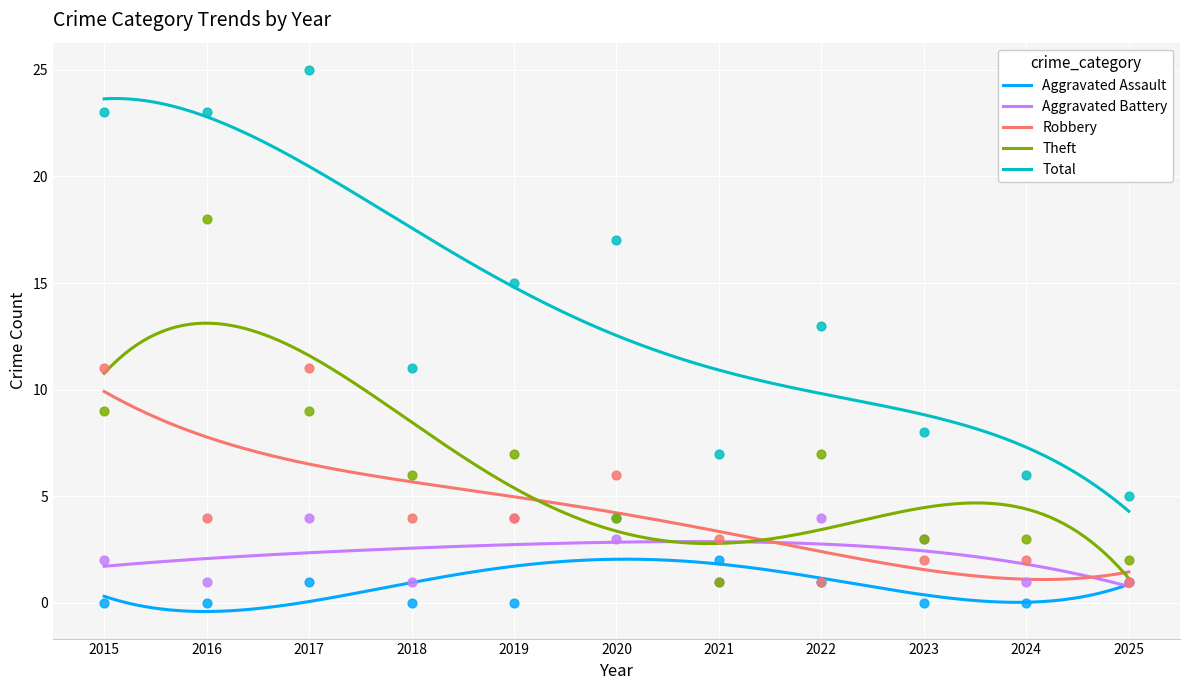

What are all the series names shown in the legend?

Aggravated Assault, Aggravated Battery, Robbery, Theft, Total